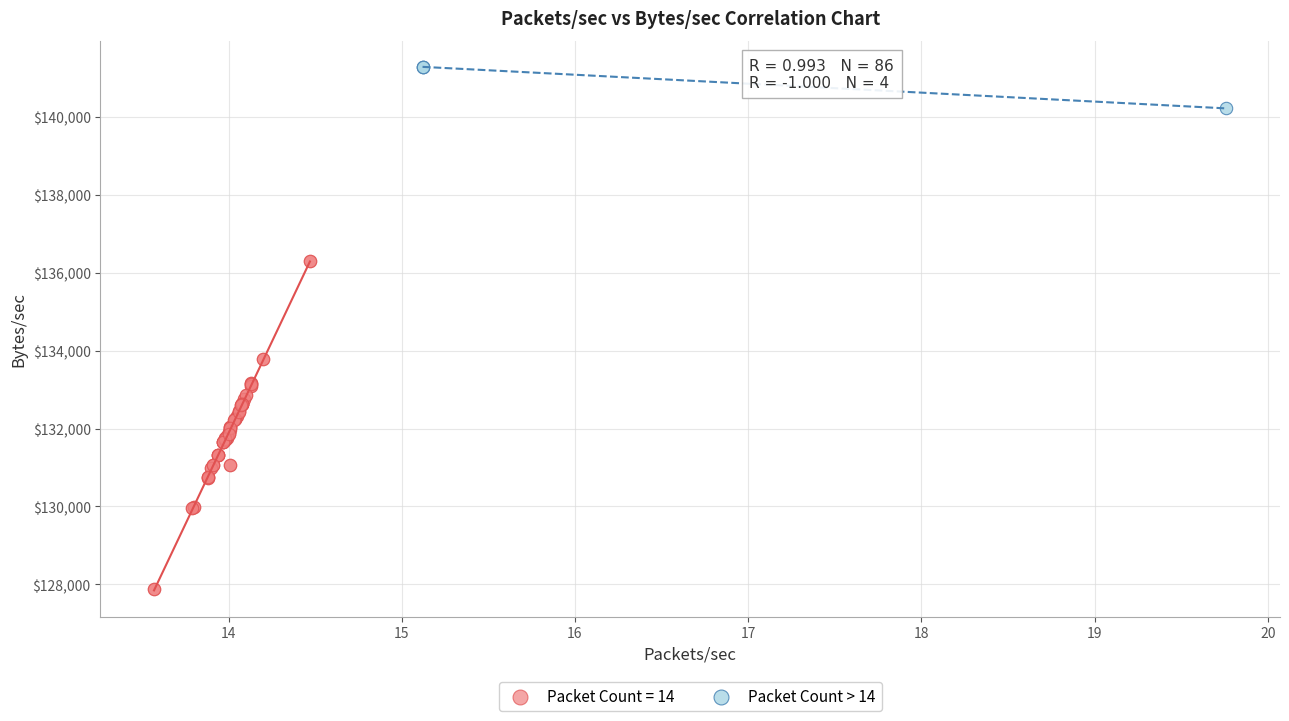

Which series reaches the minimum Y coordinate?

Packet Count = 14